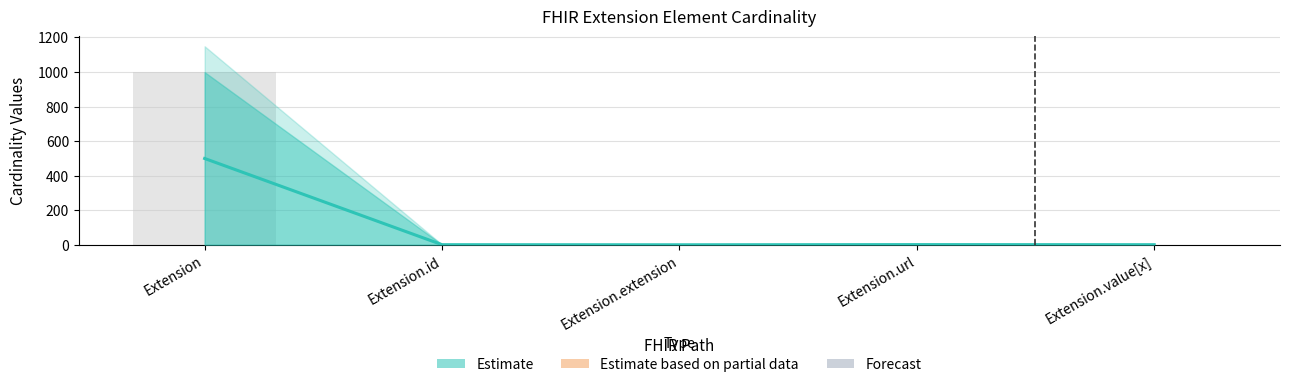

What is the total value across all series at Extension.value[x]?

2